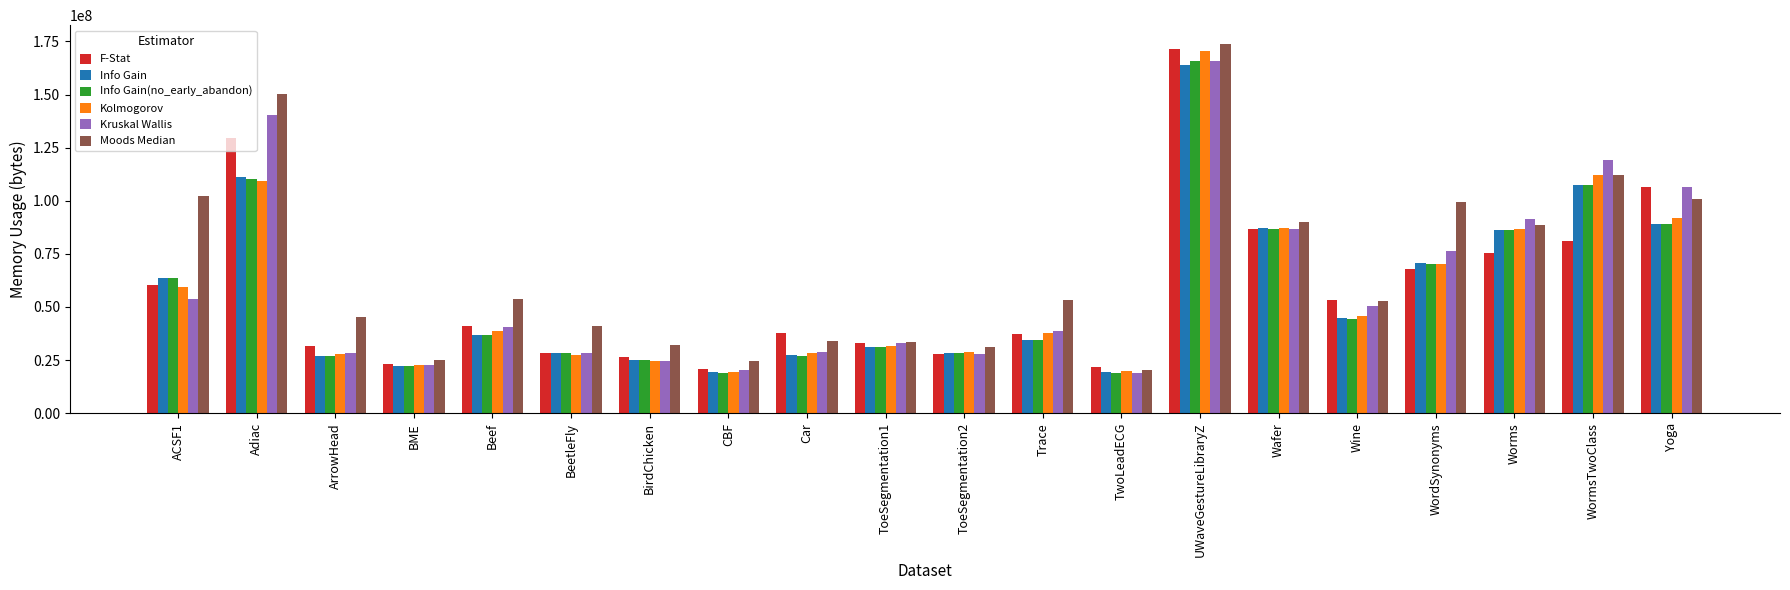

At which label is Kolmogorov closest to 94816256?

Yoga